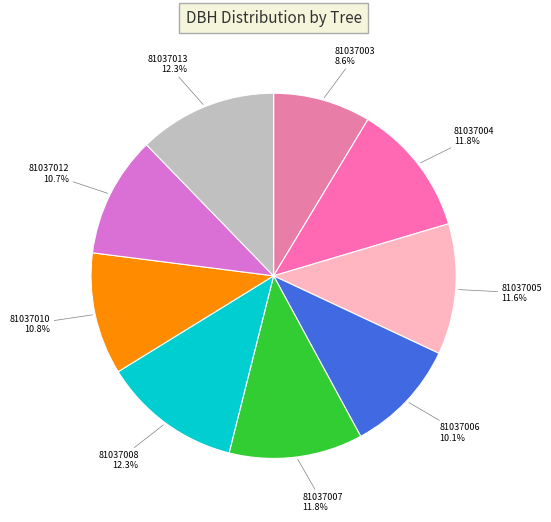

Combined, what portion of the pie is 81037007 and 81037008?

24.1%